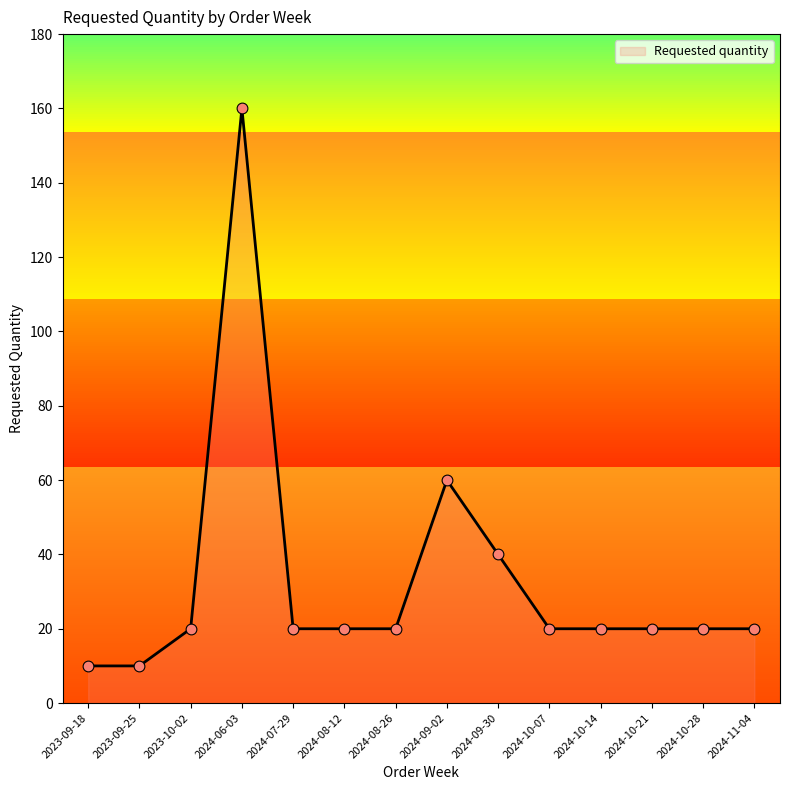

What is the ratio of the value at 2024-10-21 to the value at 2023-10-02?

1.0